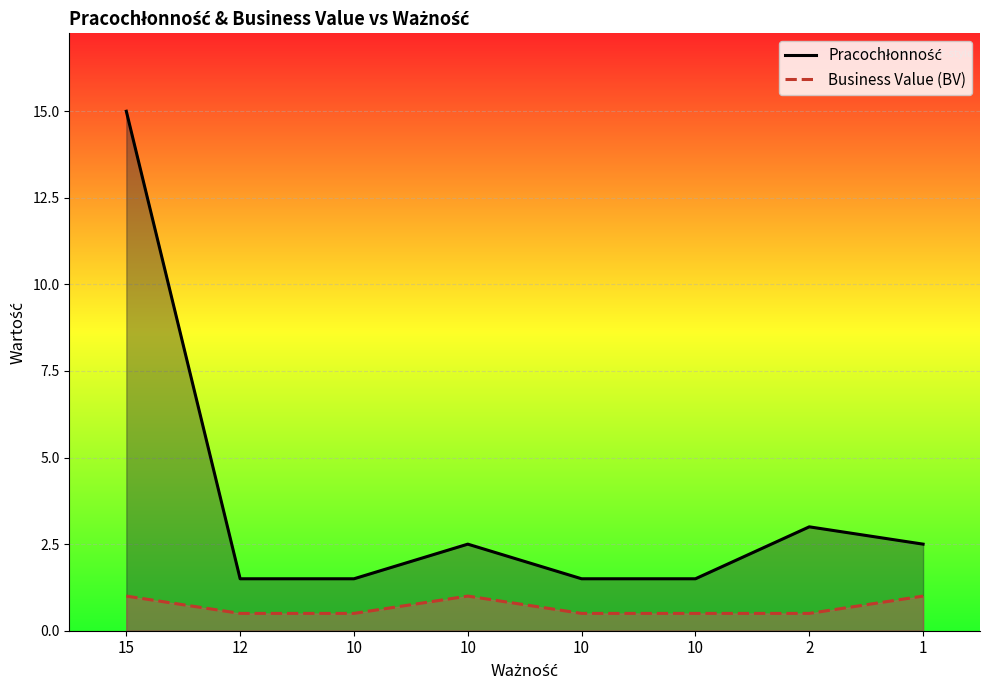

What is the spread (max minus min) of values at 10?

1.0